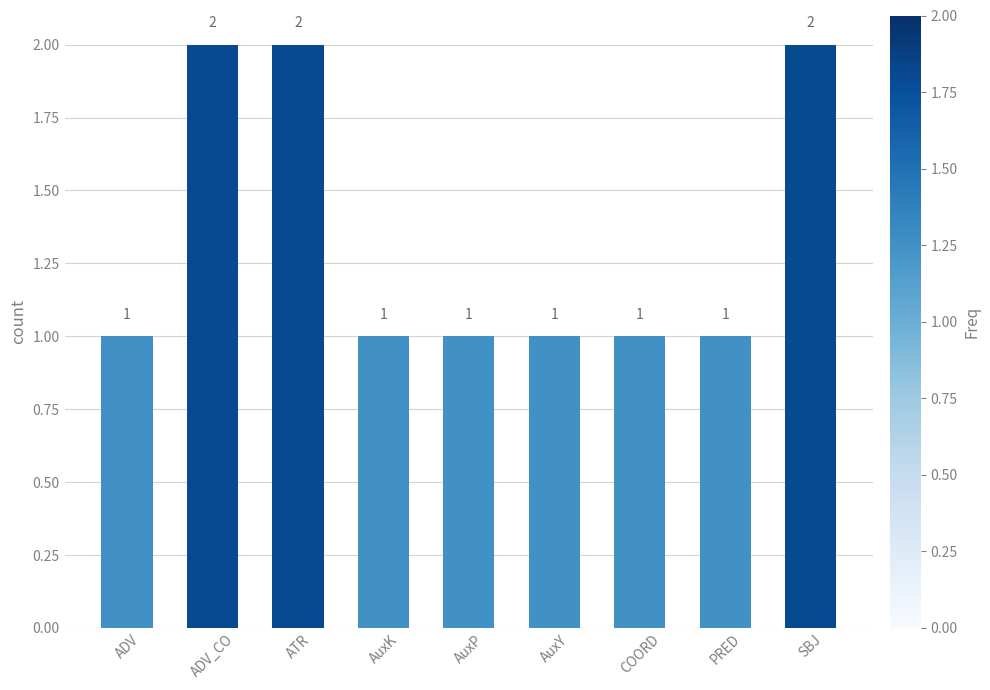

What is the average value?

1